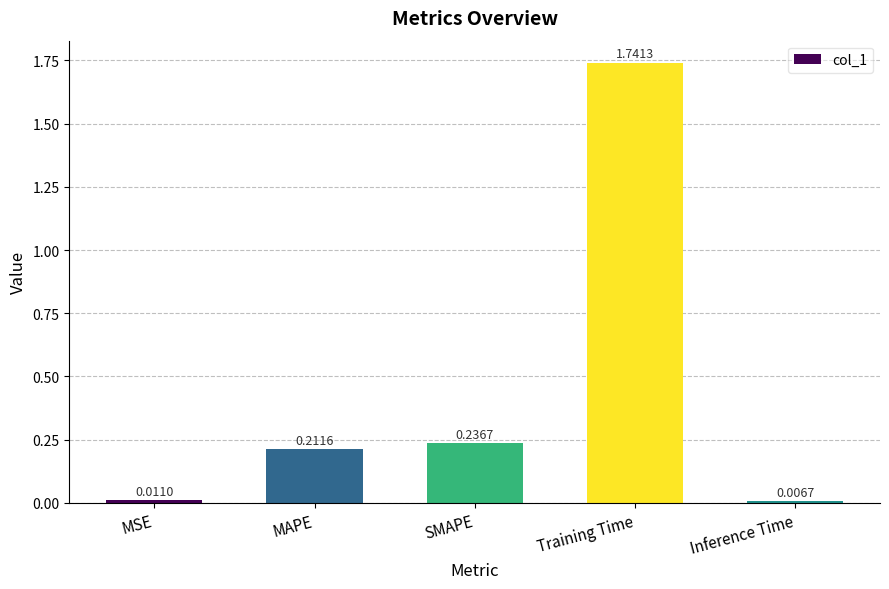

What is the sum of the values at SMAPE and MAPE?

0.4